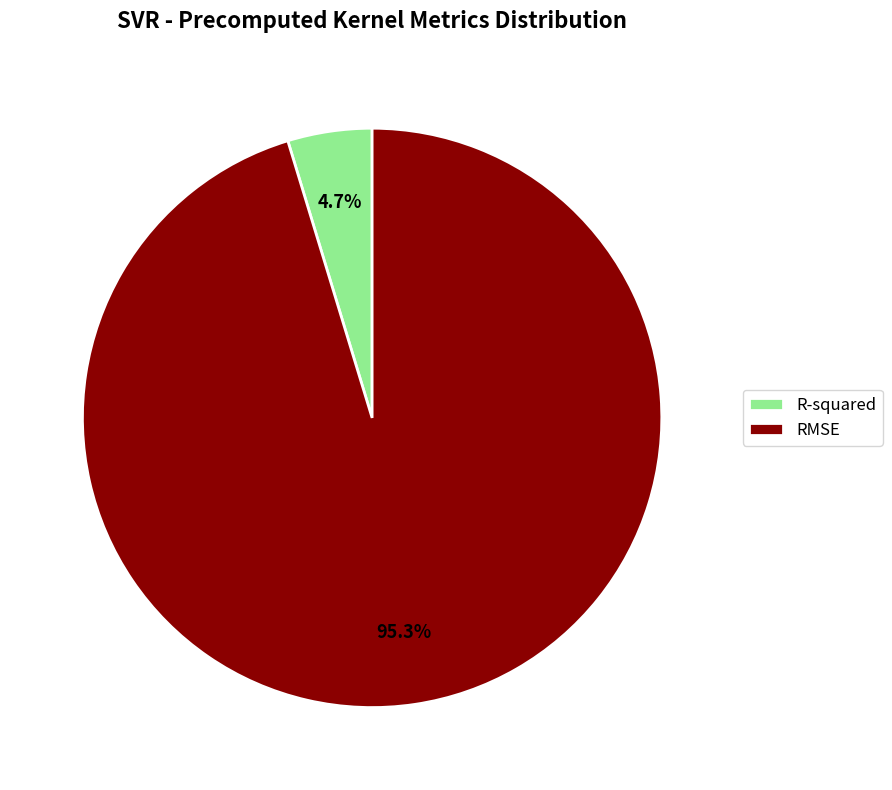

Which slice represents more than half of the pie?

RMSE